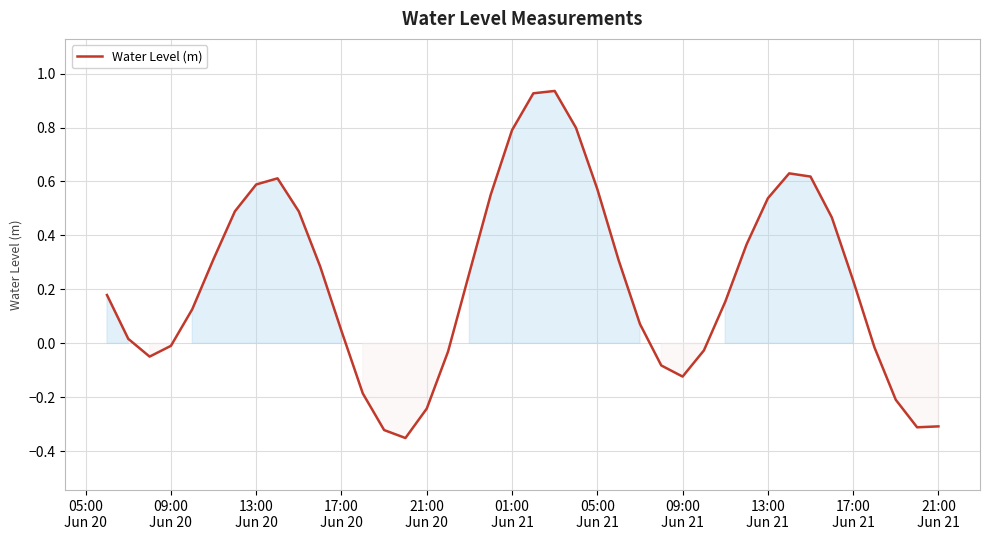

What is the difference between the maximum and minimum values?

1.3